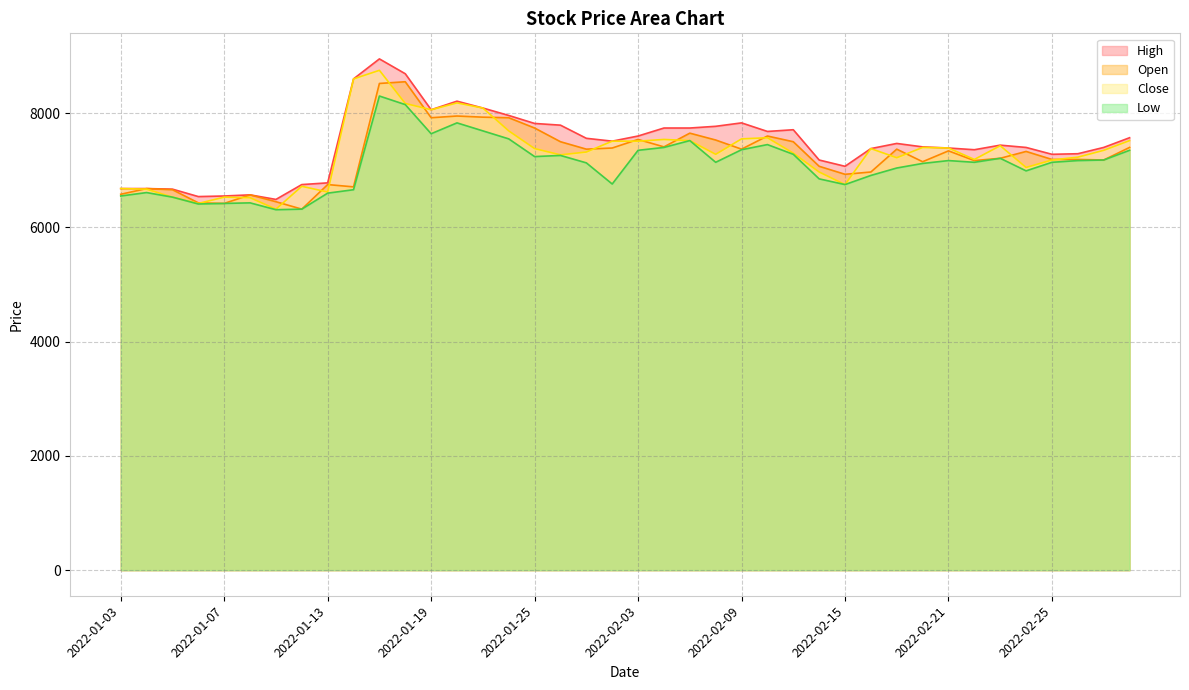

How many data points in Open are above 7340?

19